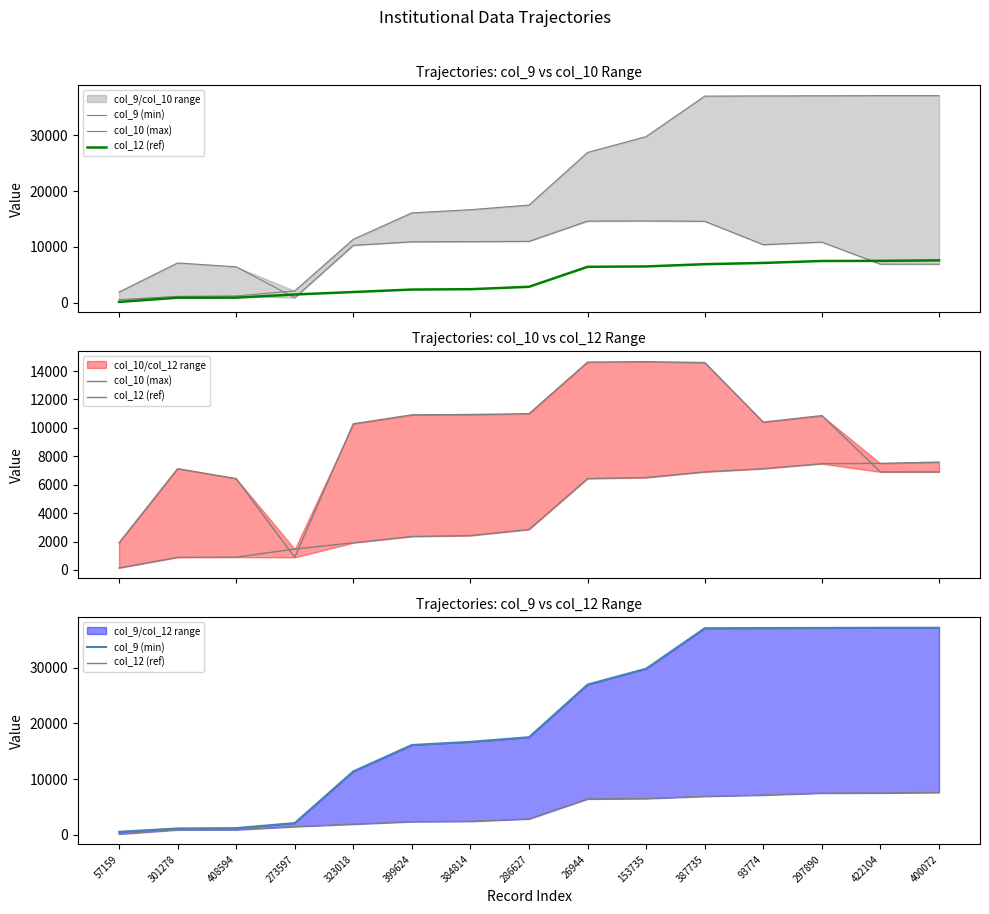

Reading left to right, what are all the values shown in this chart?

col_9 (min): 538	1139	1201	2110	11374	16106	16674	17504	26944	29789	37042	37078	37101	37126	37127
col_10 (max): 1911	7127	6430	887	10285	10915	10940	10995	14626	14655	14596	10402	10861	6901	6901
col_12 (ref): 143	887	901	1472	1911	2356	2418	2848	6430	6501	6901	7127	7477	7500	7590